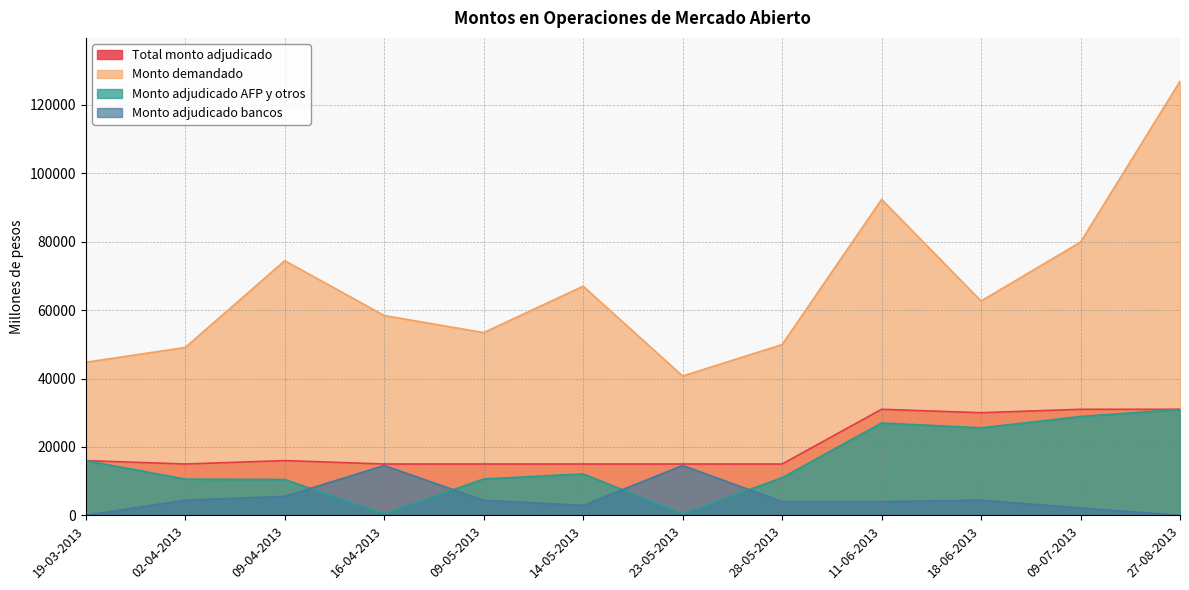

What is the difference between the highest and lowest values at 09-05-2013?

49050